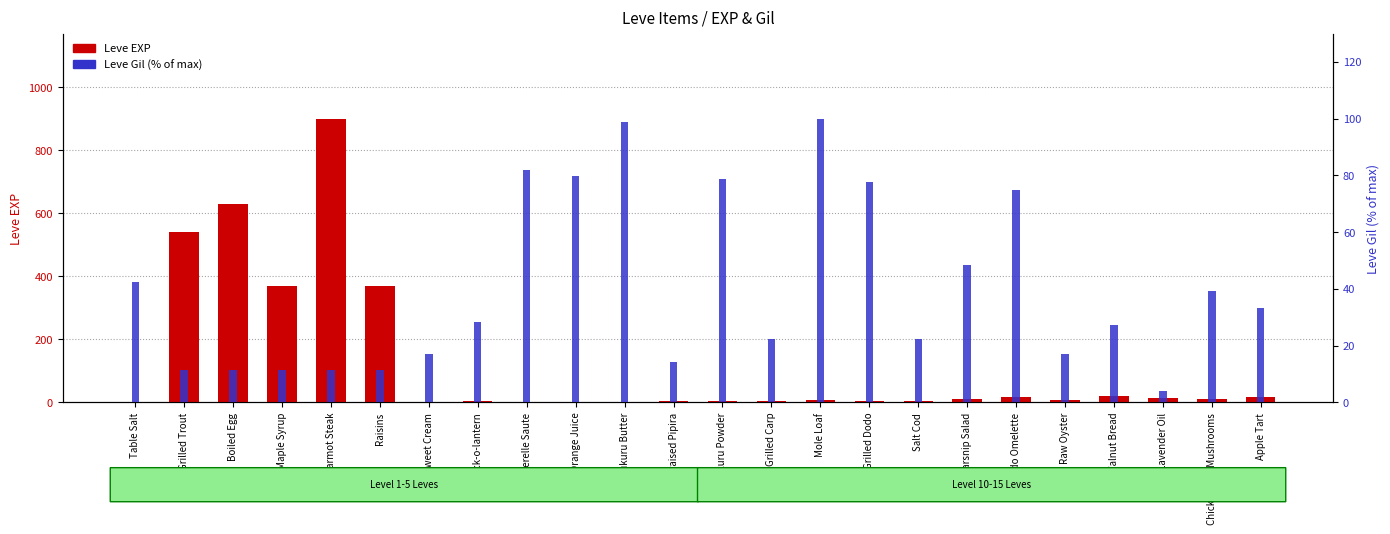

Reading left to right, list all the values displayed in this chart.

Leve EXP: 1.0	540.0	630.0	370.0	900.0	370.0	1.0	6.0	1.0	2.0	1.0	3.0	3.0	3.0	9.0	4.0	3.0	10.0	17.0	7.0	19.0	13.0	11.0	18.0
Leve Gil: 42.4	11.3	11.3	11.3	11.4	11.3	17.2	28.3	81.8	79.8	99.0	14.1	78.8	22.2	100.0	77.8	22.2	48.5	74.7	17.2	27.3	4.0	39.4	33.3